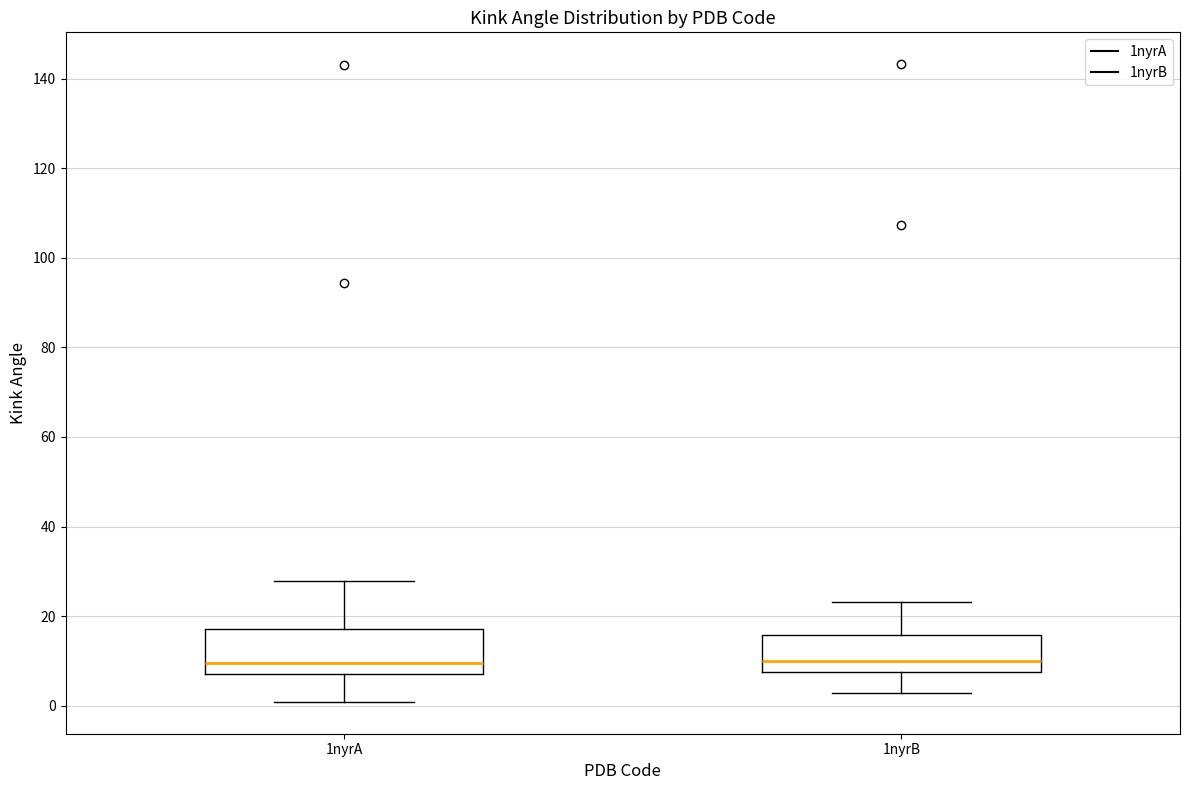

Reading left to right, transcribe this box plot: for each box, give where its median line is, the range the box spans, and where its two whiskers end, as read against the y-axis. The values are not printed on the chart, so give them approximately, as read against the axis.

1nyrA: median 10, box 8 to 18, whiskers 0 to 28
1nyrB: median 10, box 8 to 16, whiskers 2 to 24